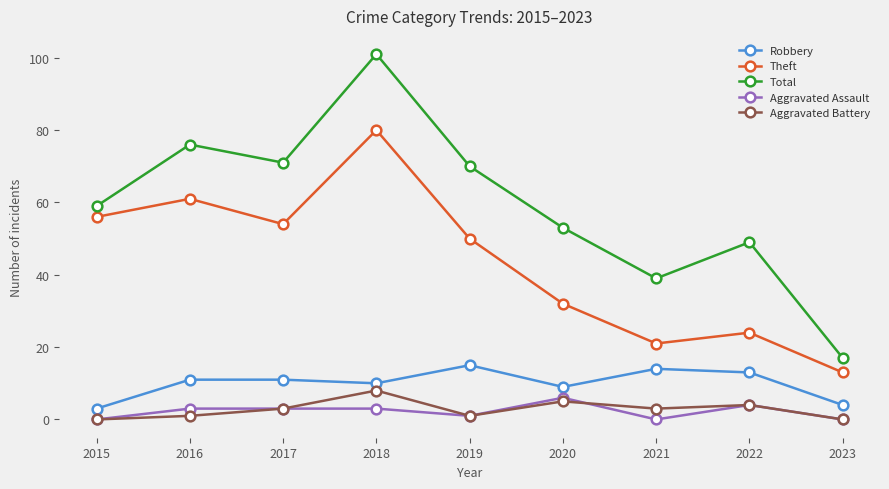

What is the sum of all Aggravated Assault values?

20